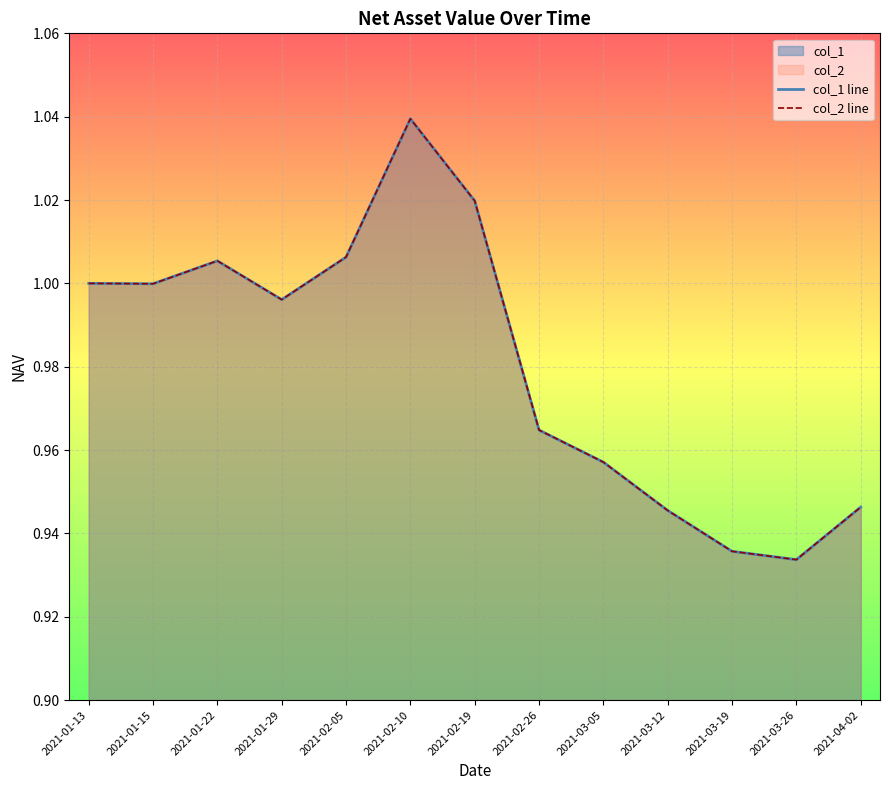

What is the value of the col_1 line point at the 9th from the left?

1.0